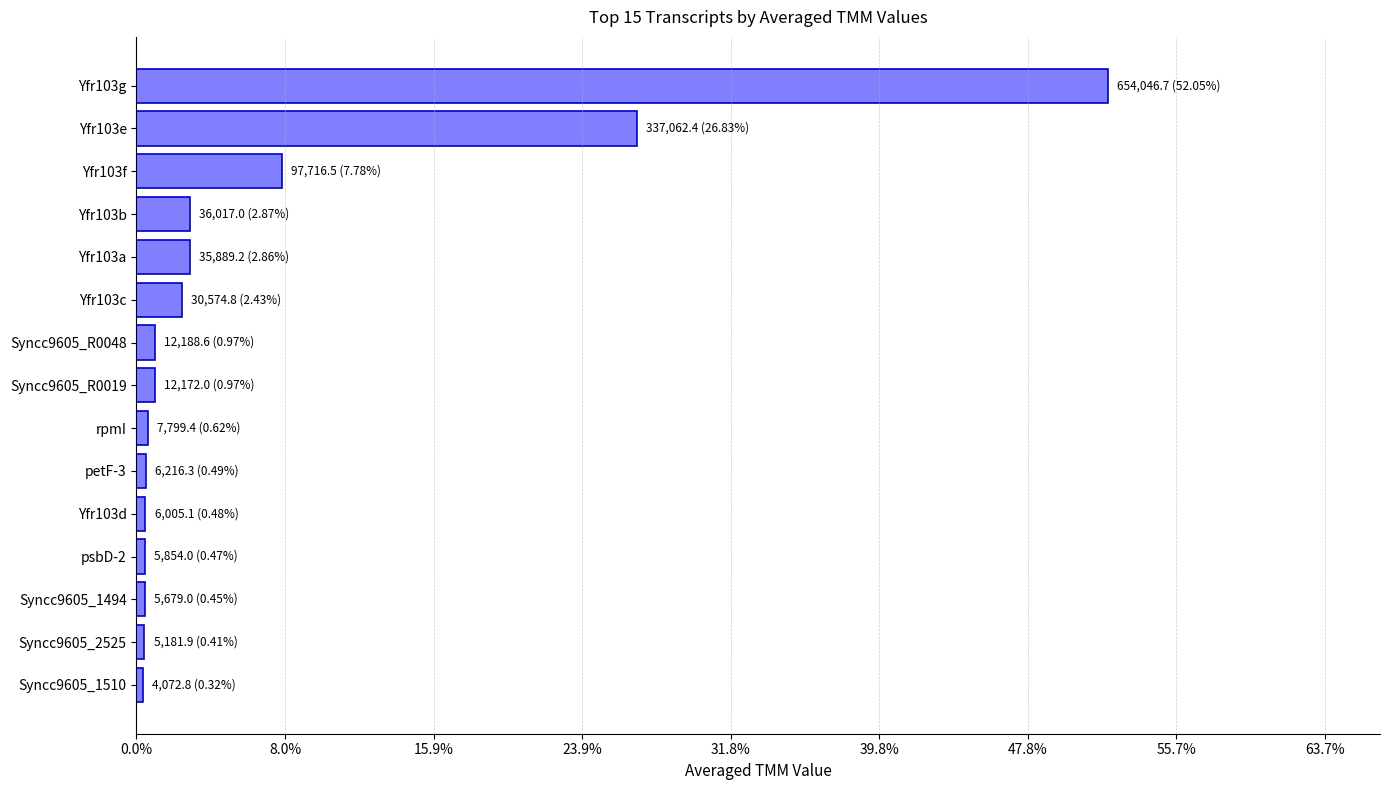

Does the chart contain any negative values?

No